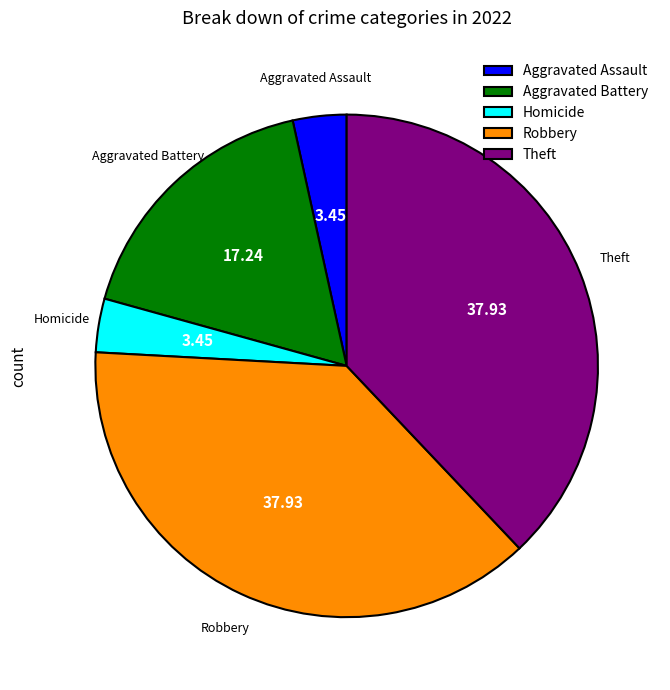

Do Robbery and Homicide together represent more than half of the pie?

No